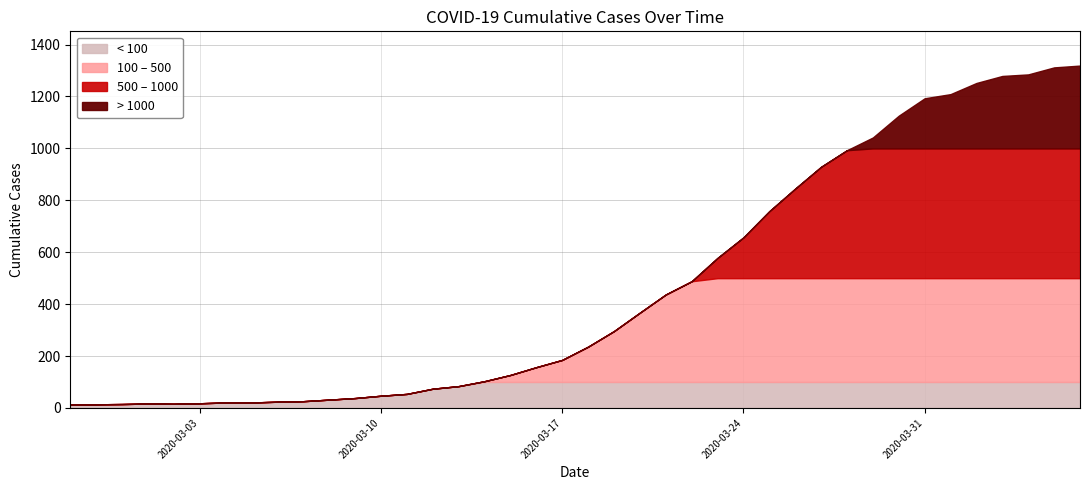

What is the difference between the maximum and second lowest values?

1305